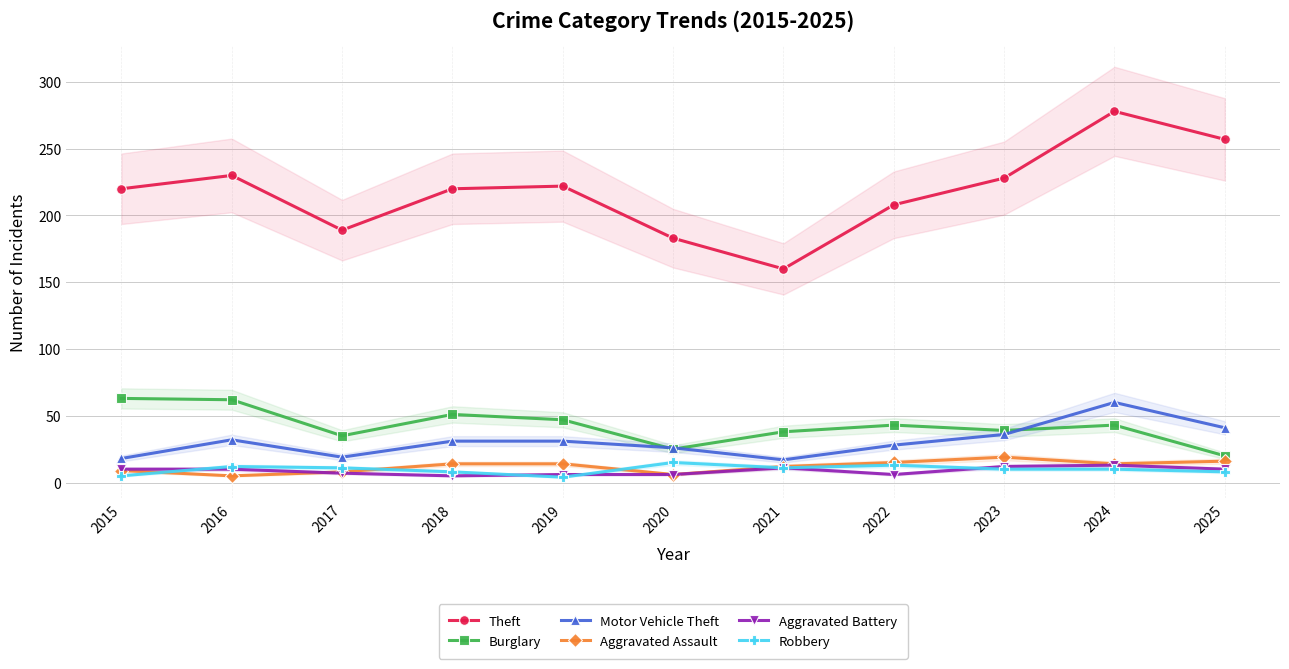

What are all the series names shown in the legend?

Theft, Burglary, Motor Vehicle Theft, Aggravated Assault, Aggravated Battery, Robbery